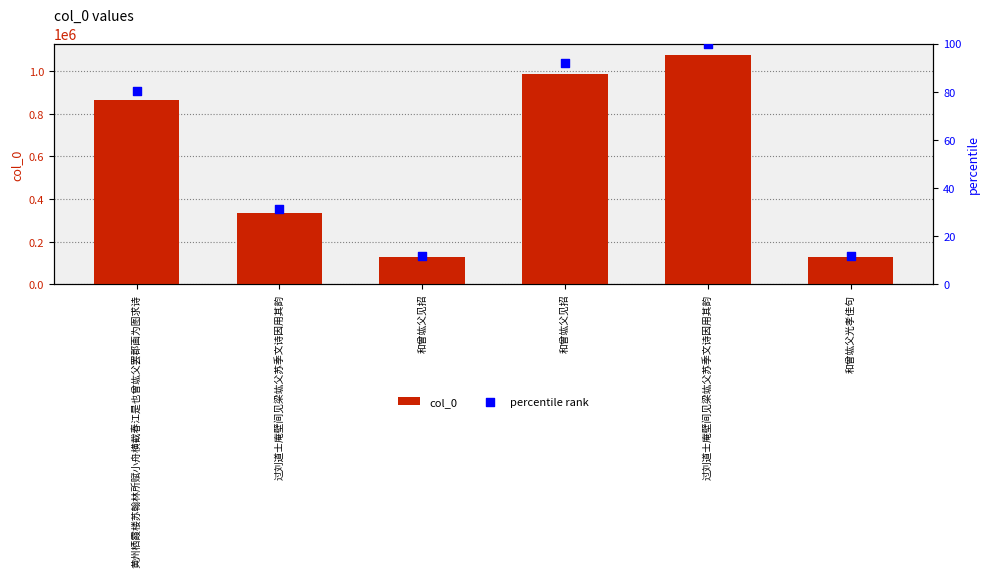

Is the value of col_0 at 和曾竑父光孝佳句 greater than the value of percentile rank at 和曾竑父见招?

Yes